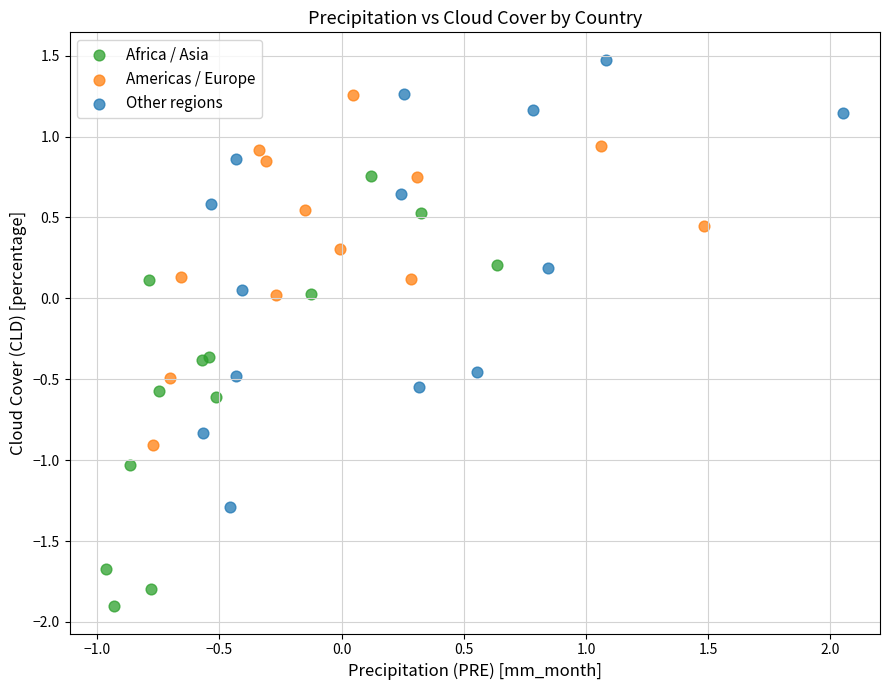

What are all the series names shown in the legend?

Africa / Asia, Americas / Europe, Other regions